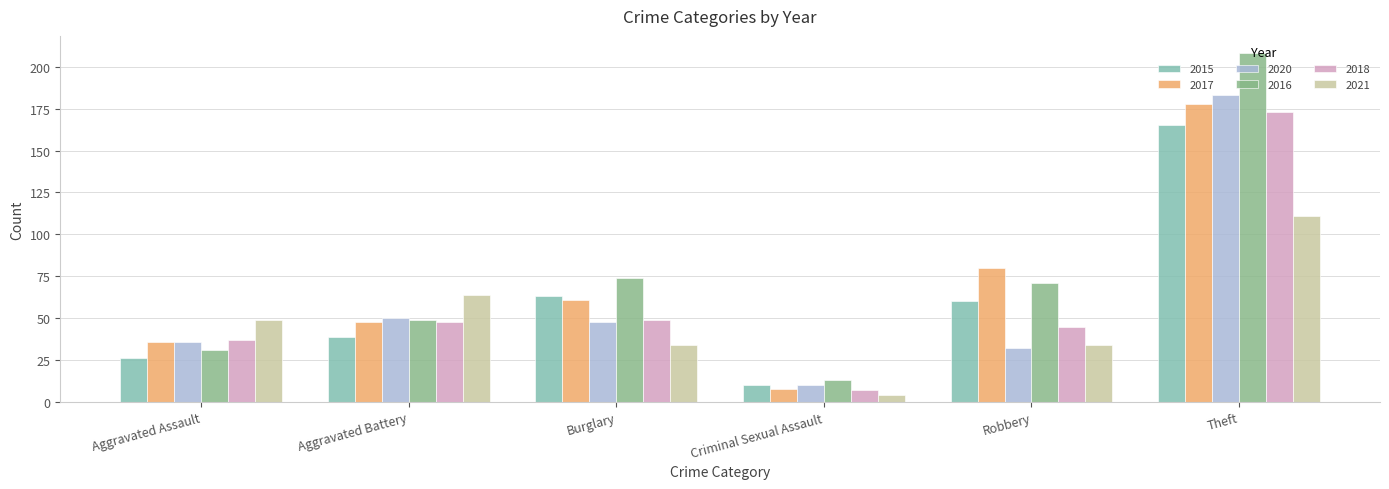

Is it true that 2015 equals 18 at Aggravated Assault?

False